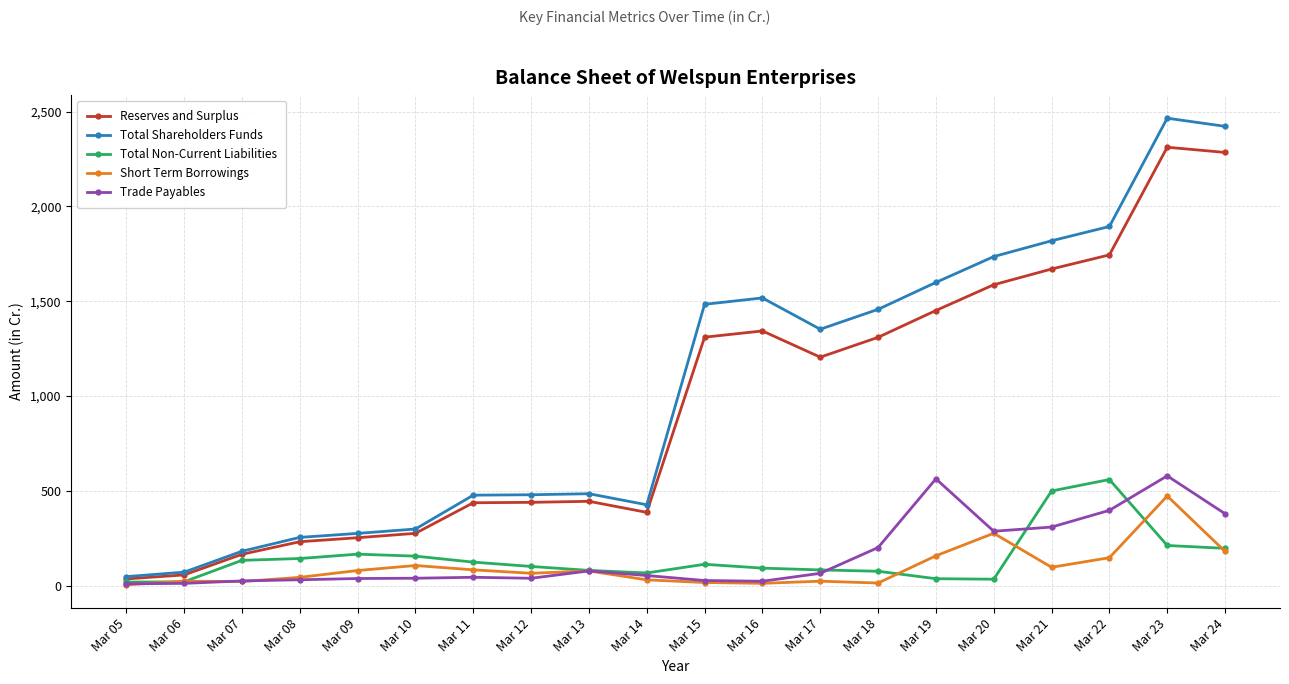

True or false: Total Non-Current Liabilities has more than 0 points higher than both neighbors.

True